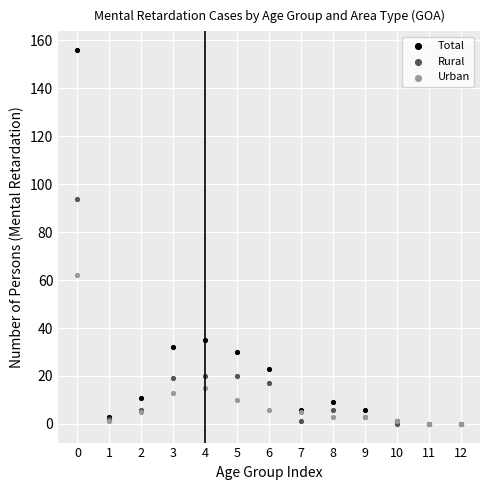

What are all the series names shown in the legend?

Total, Rural, Urban